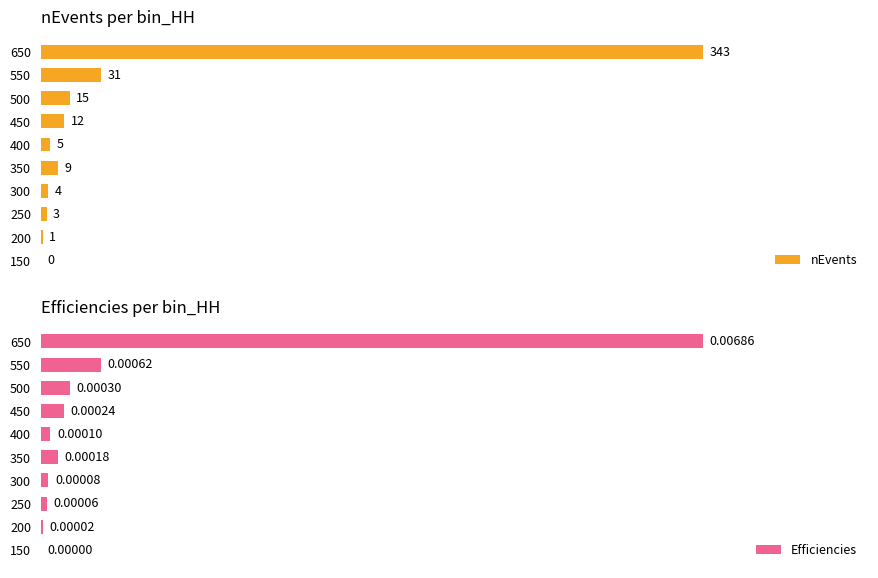

How many data points in Efficiencies are above 0?

9